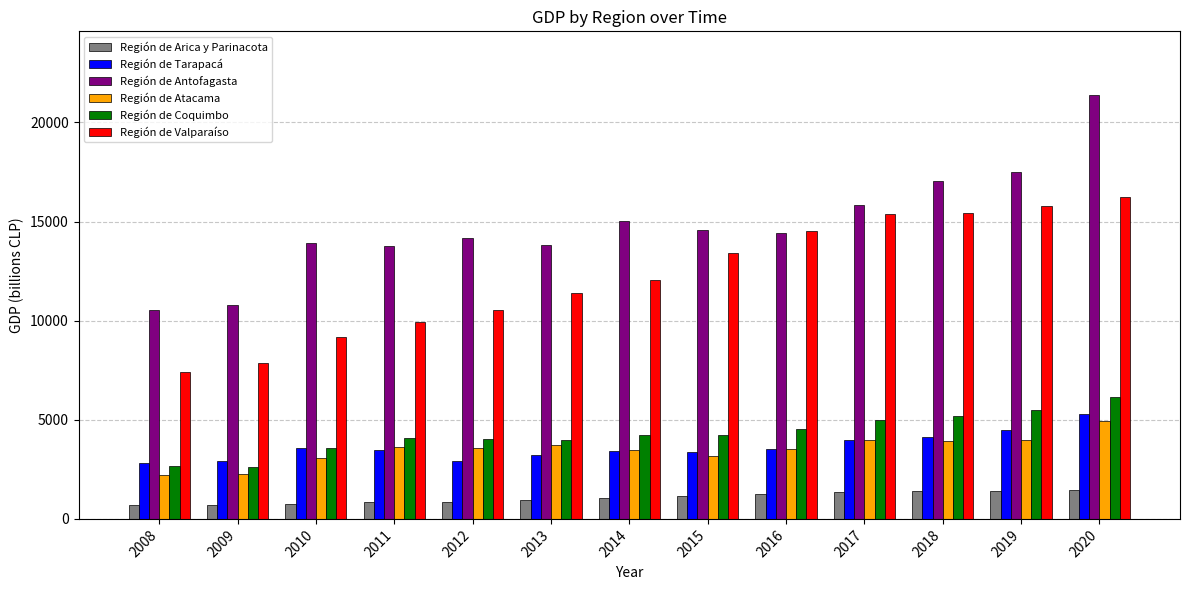

How many series are shown in this chart?

6